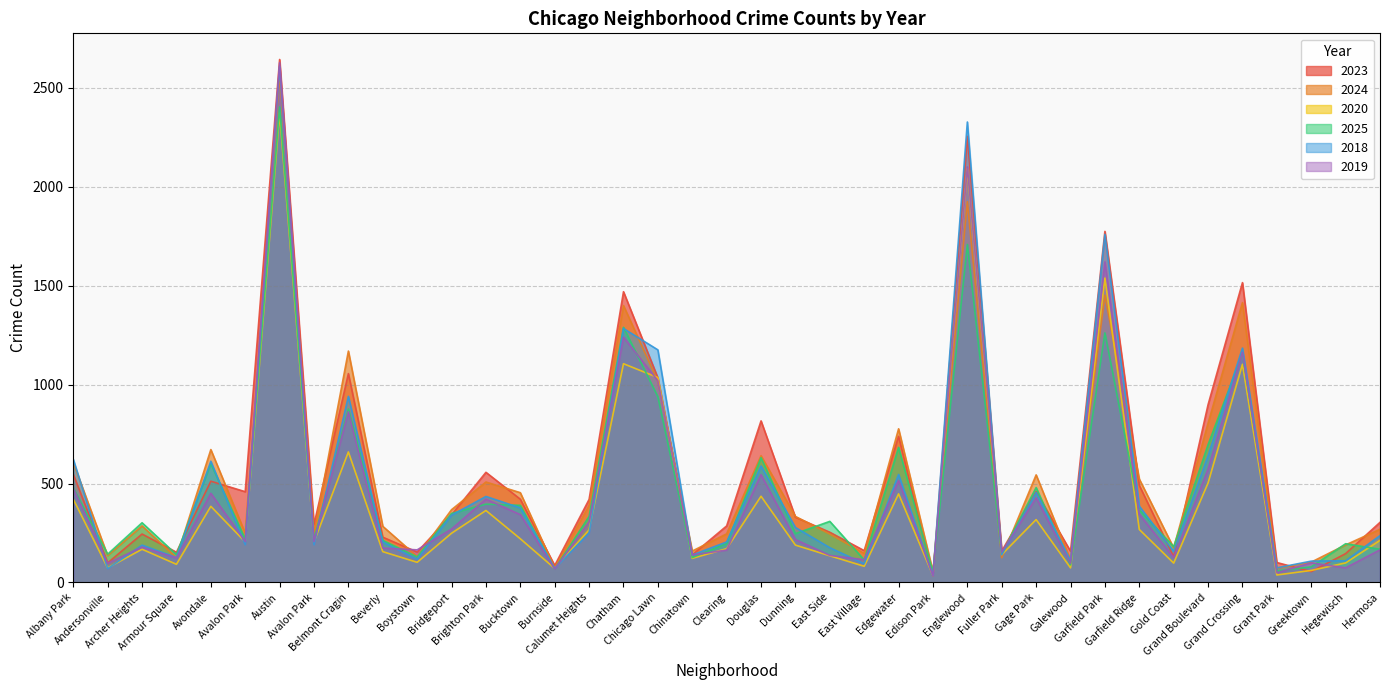

What is the value of the 2019 point at the 12th from the left?

270